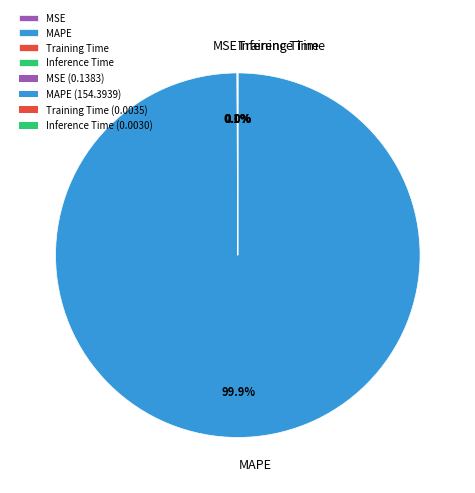

Does MAPE represent more than half of the total?

Yes